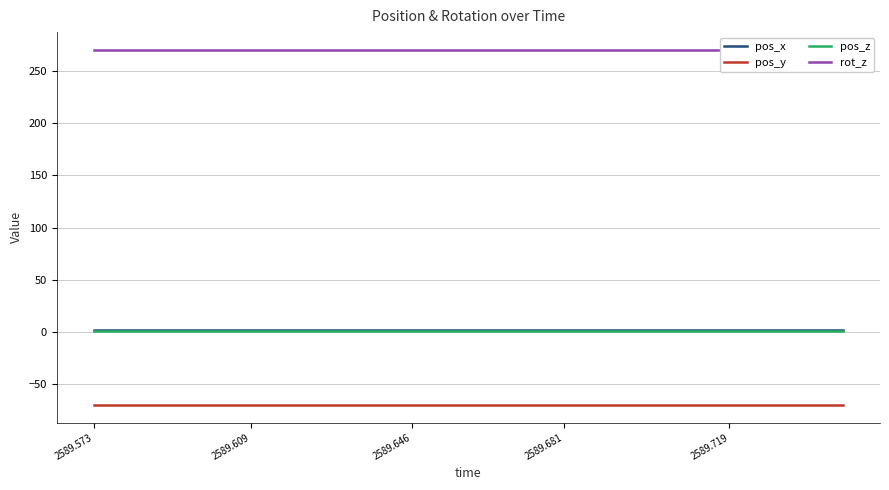

True or false: pos_z and pos_y intersect in this chart.

False